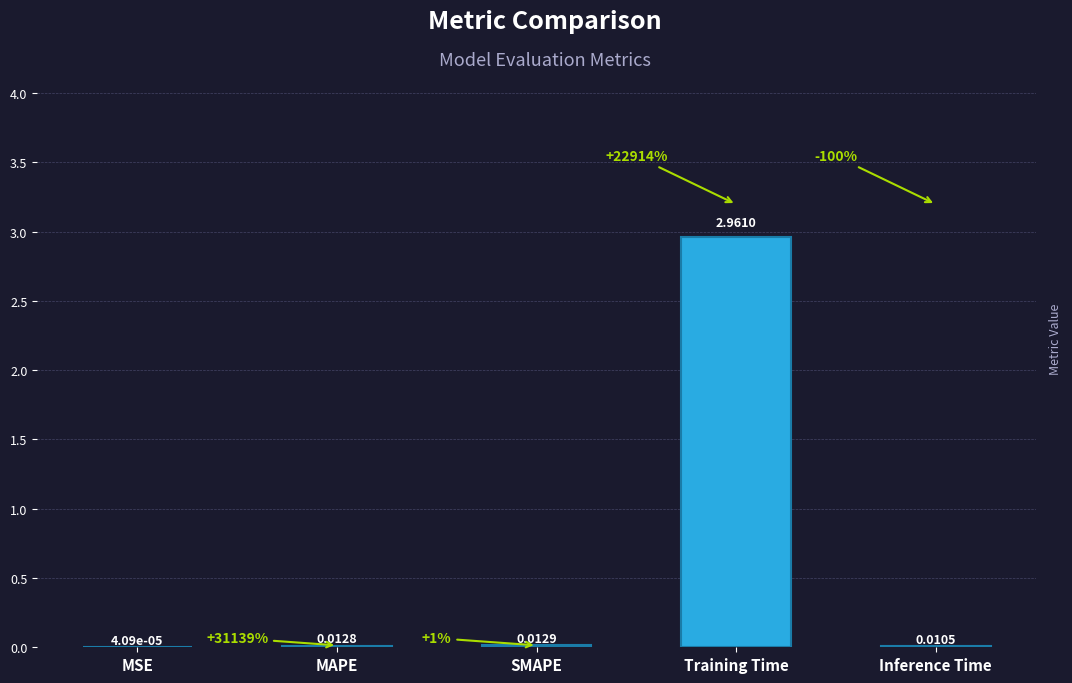

Does the chart contain stacked bars?

No